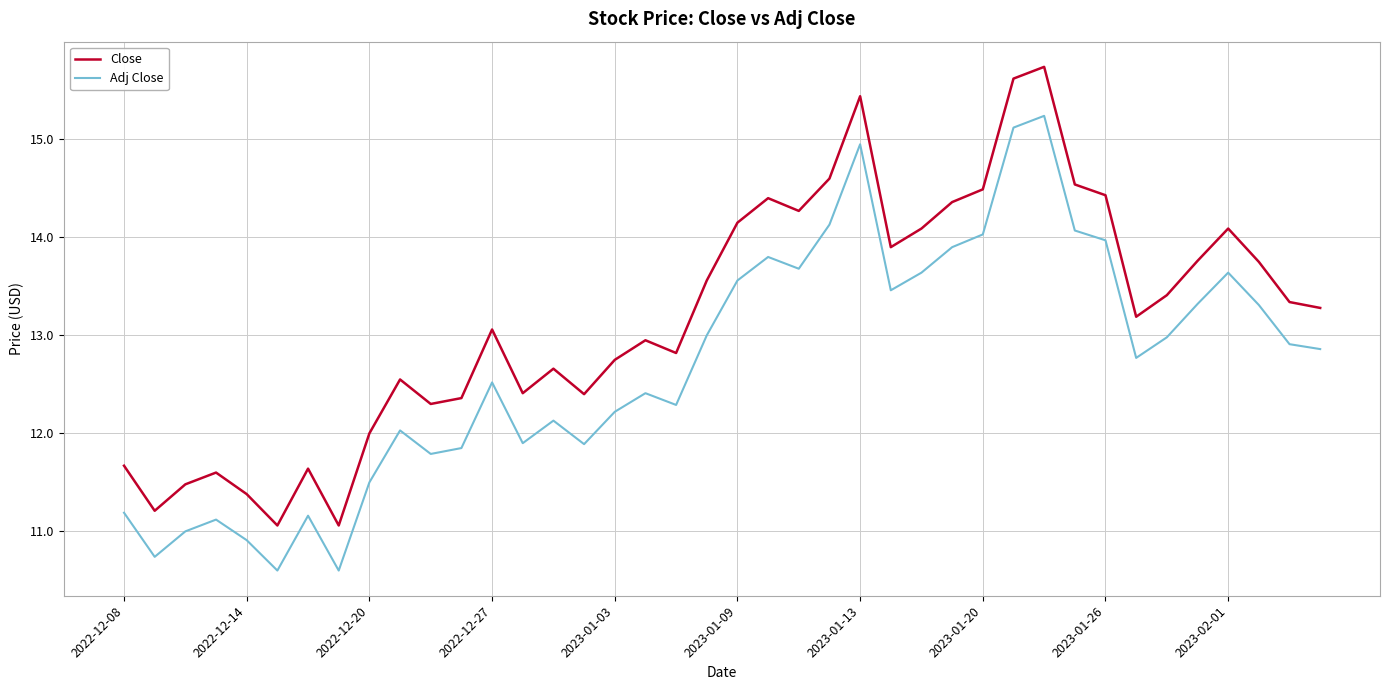

True or false: Close and Adj Close cross at least once.

False